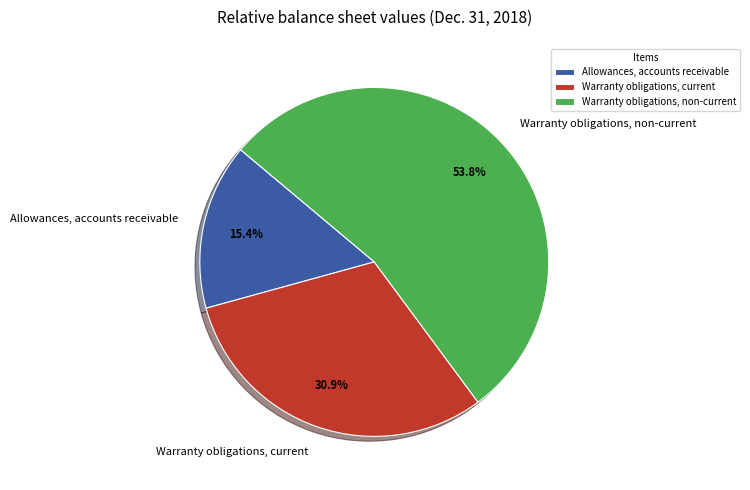

To the nearest percent, what is the average slice percentage?

33%